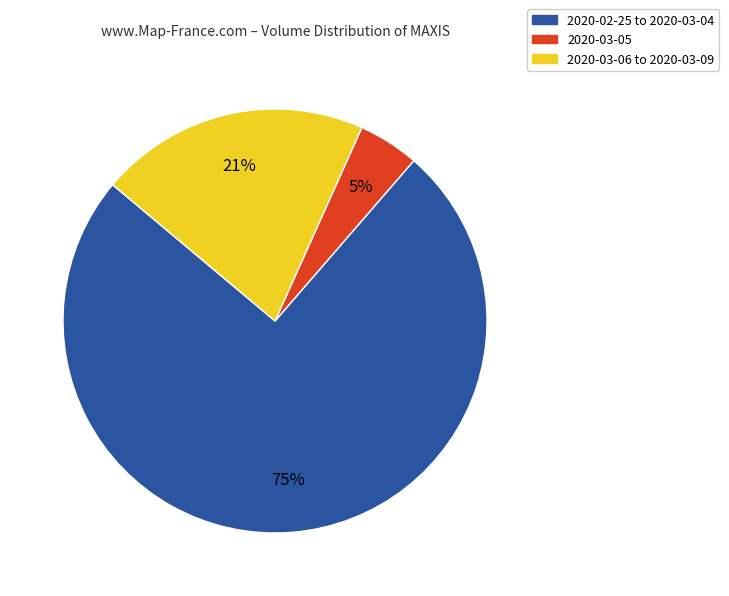

To the nearest percent, what is the average slice percentage?

33%